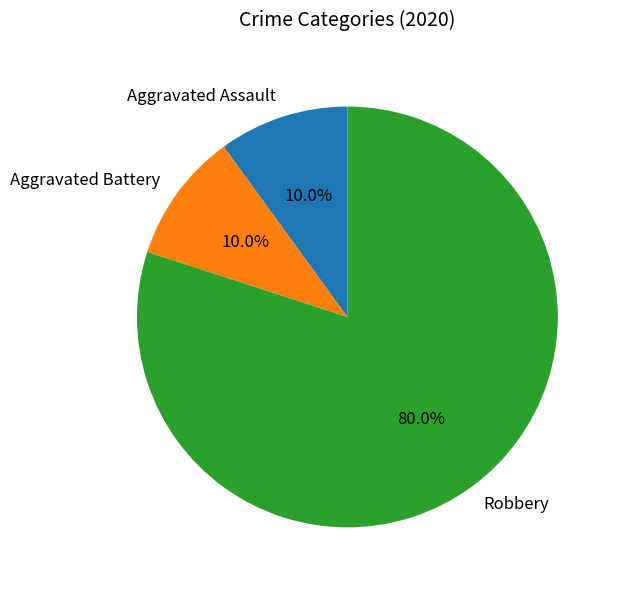

What is the total percentage of Aggravated Battery and Aggravated Assault?

20.0%